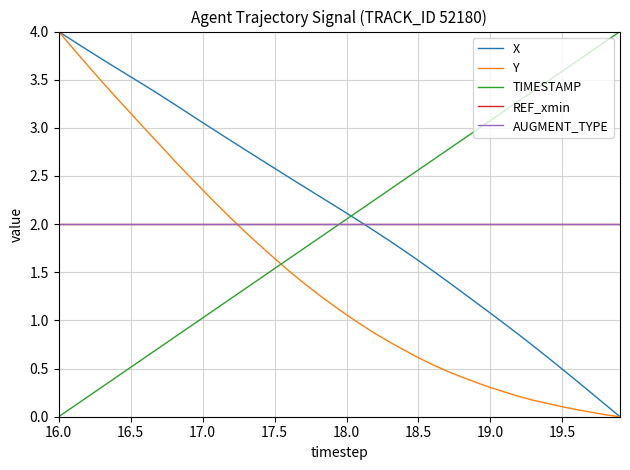

Does the chart have visible grid lines?

Yes